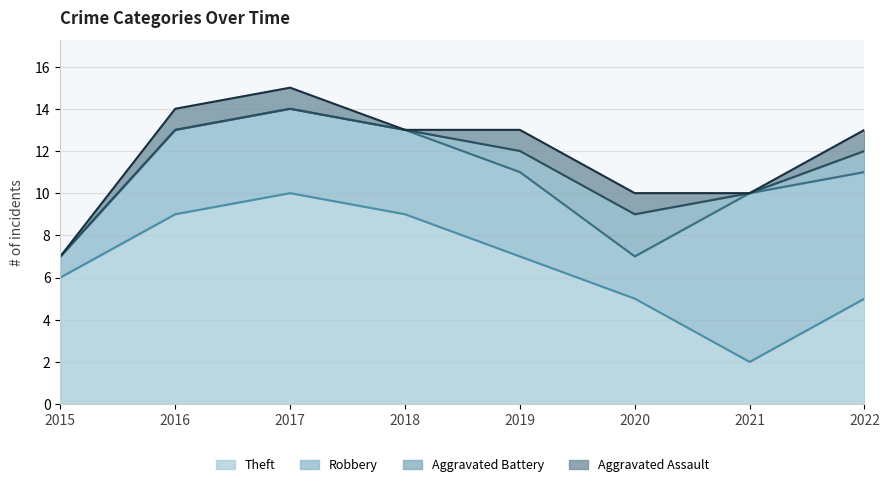

What is the spread (max minus min) of values at 2019?

6